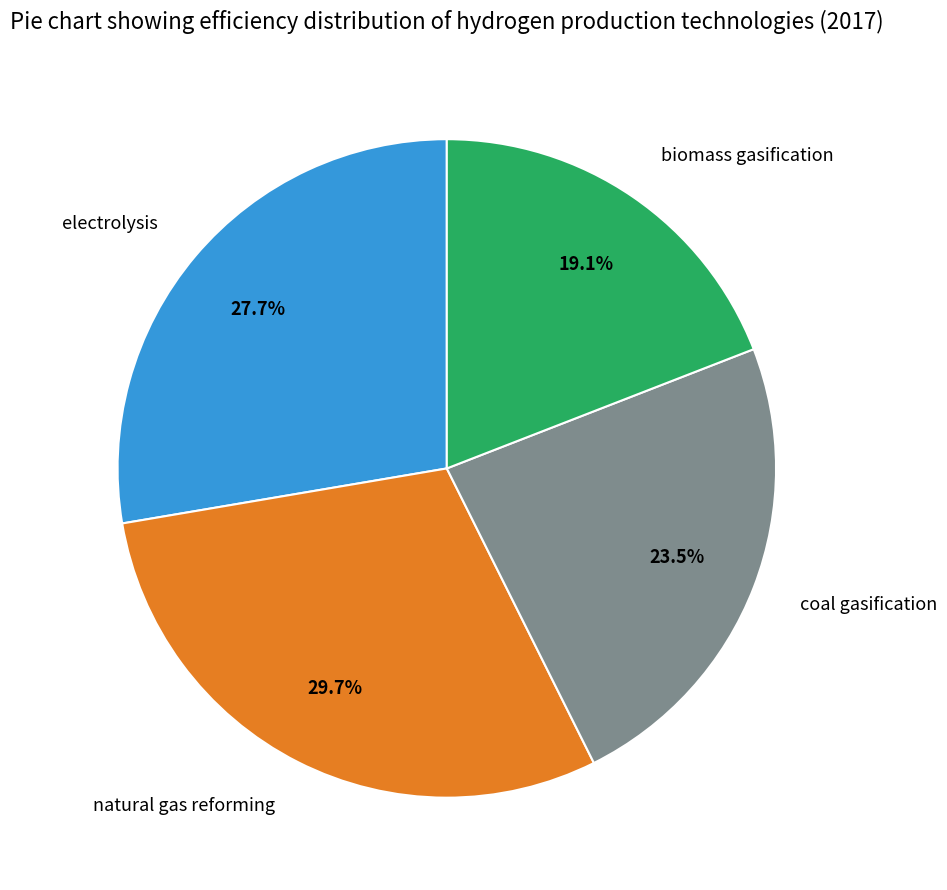

To the nearest percent, what is the average slice percentage?

25%